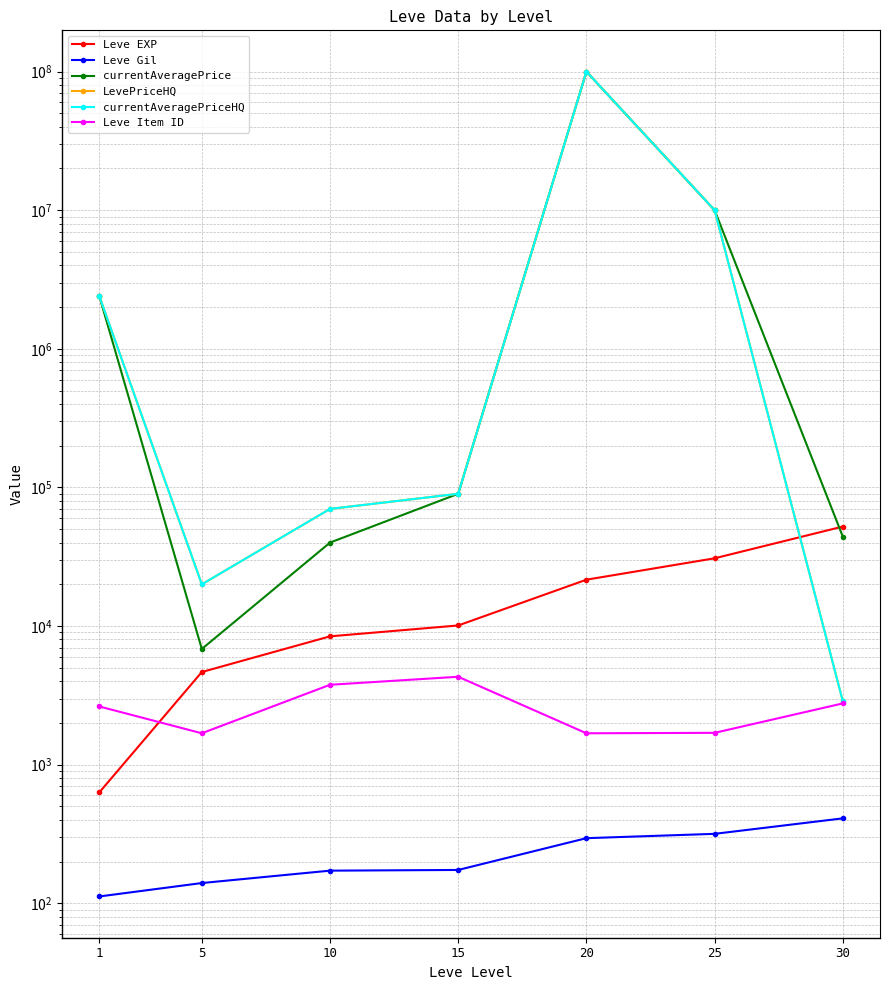

True or false: Leve EXP and Leve Gil intersect in this chart.

False